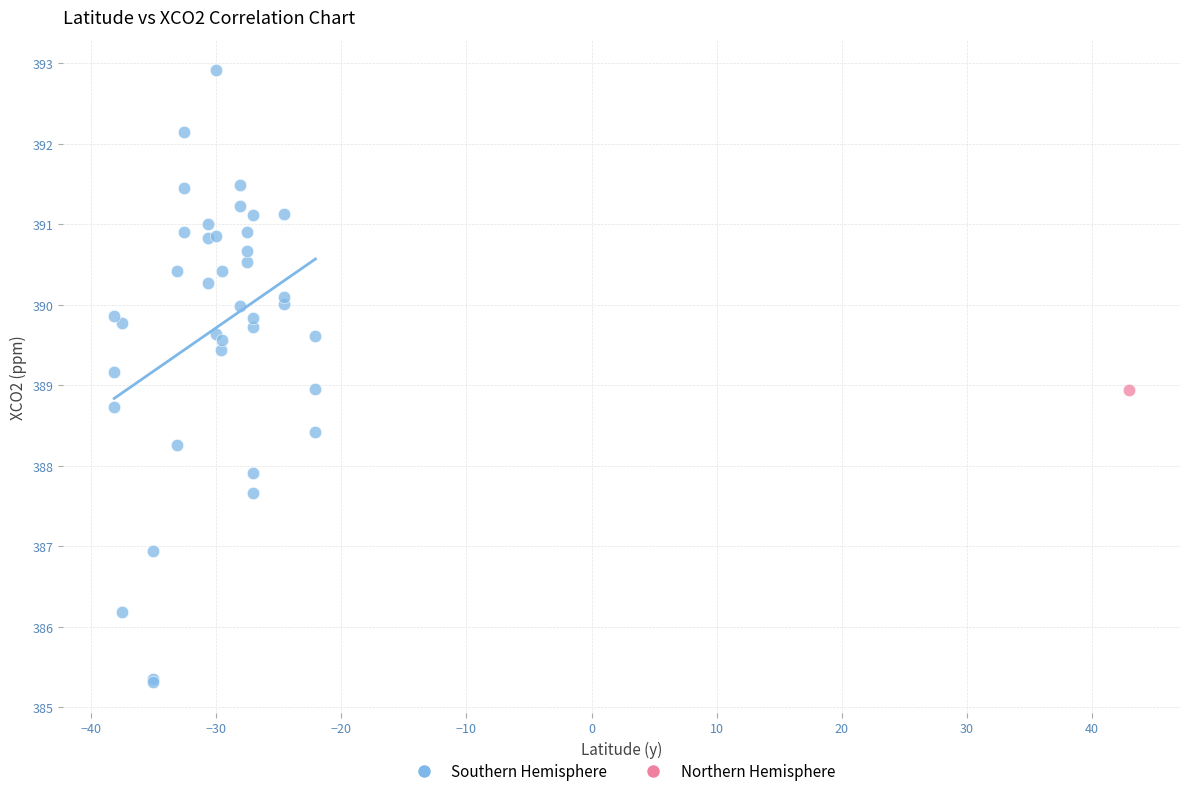

What are all the series names shown in the legend?

Southern Hemisphere, Northern Hemisphere